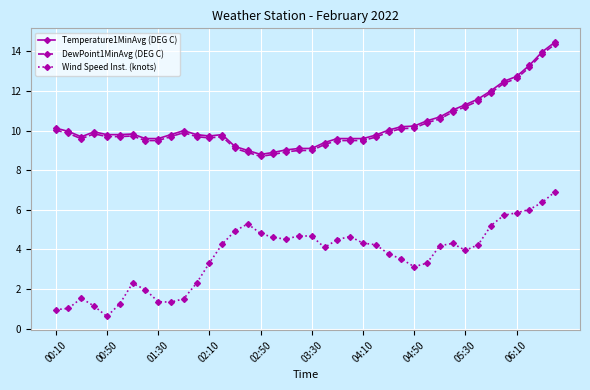

What is the value of the Temperature1MinAvg (DEG C) point at the 31st from the left?

10.7